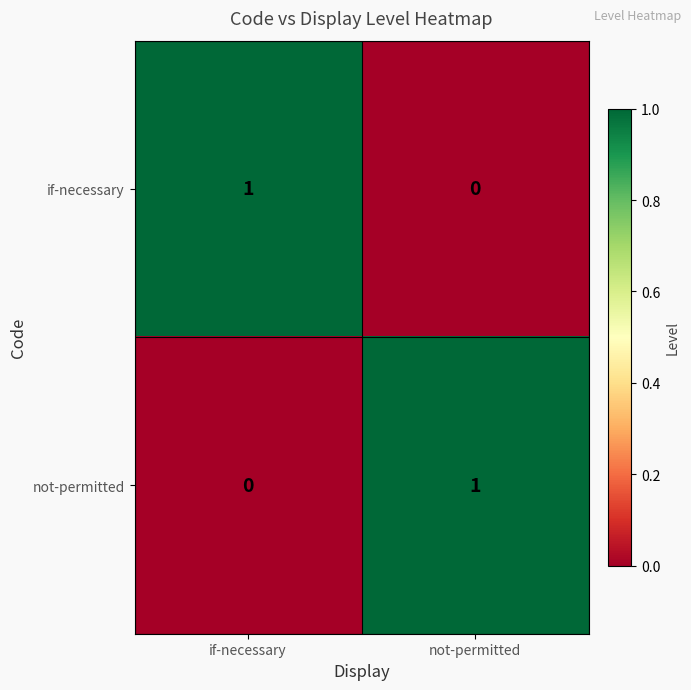

What is the spread (max minus min) of values at not-permitted?

1